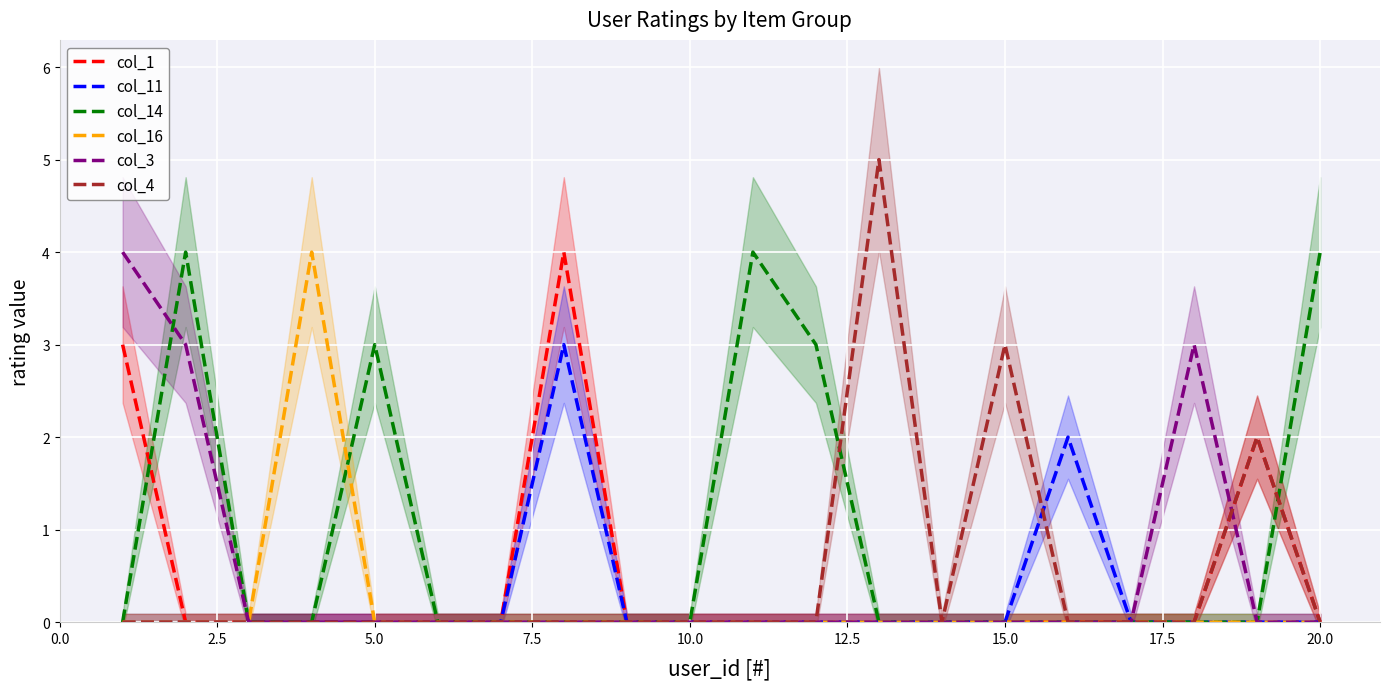

Is it true that col_1 equals 0 at 5.0?

True